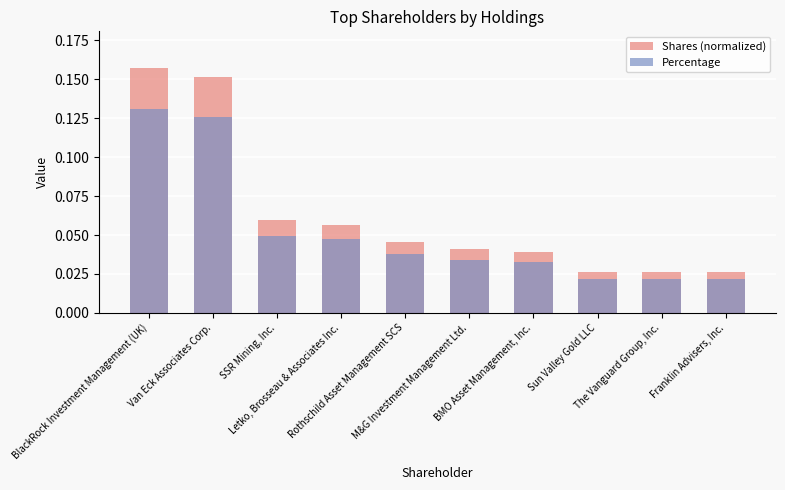

Rank the categories by Percentage value from lowest to highest.

Franklin Advisers, Inc., The Vanguard Group, Inc., Sun Valley Gold LLC, BMO Asset Management, Inc., M&G Investment Management Ltd., Rothschild Asset Management SCS, Letko, Brosseau & Associates Inc., SSR Mining, Inc., Van Eck Associates Corp., BlackRock Investment Management (UK)